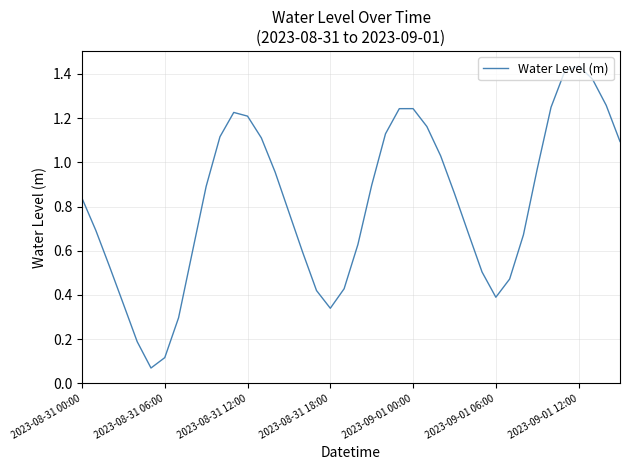

How many interior local peaks (higher than both neighbors) does the data have?

3